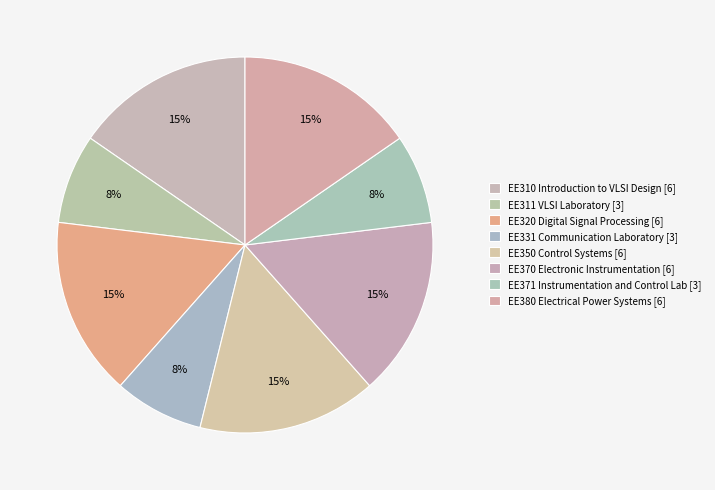

Combined, what portion of the pie is EE380 Electrical Power Systems and EE371 Instrumentation and Control Lab?

23.1%